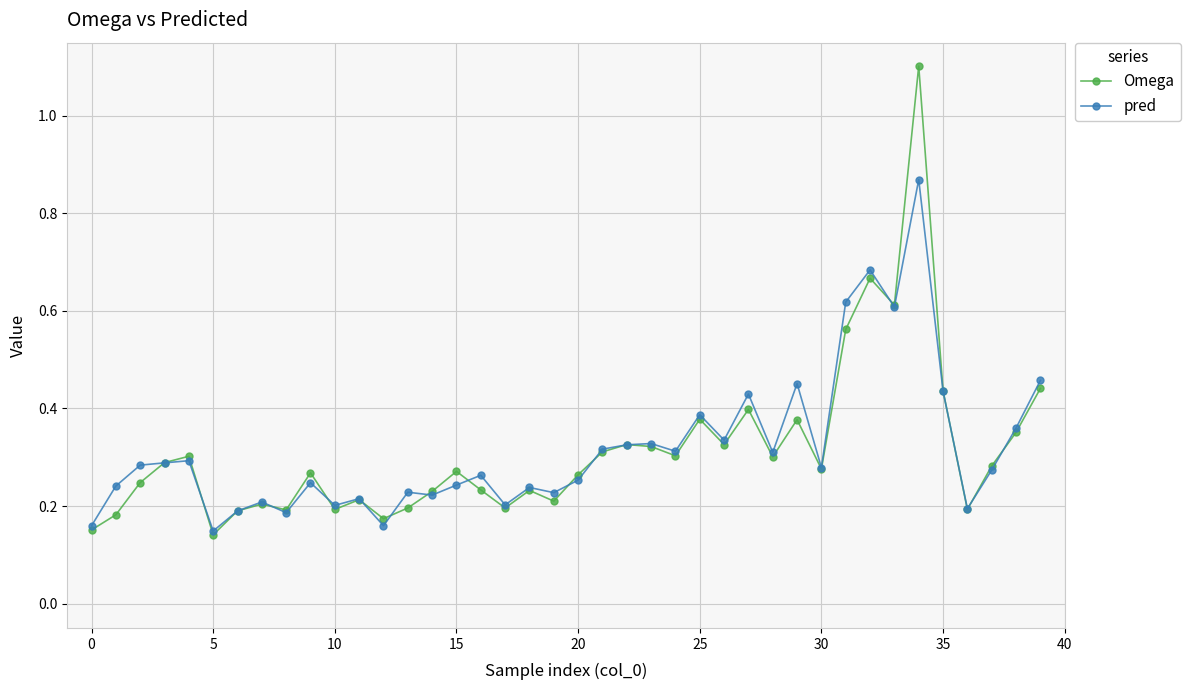

True or false: Omega has more than 2 points higher than both neighbors.

True